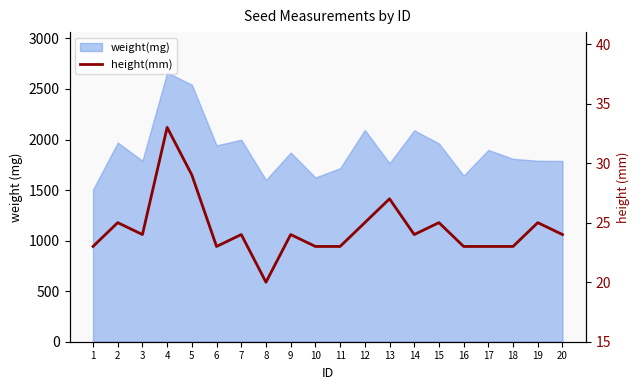

What is the minimum value shown in the chart?

20